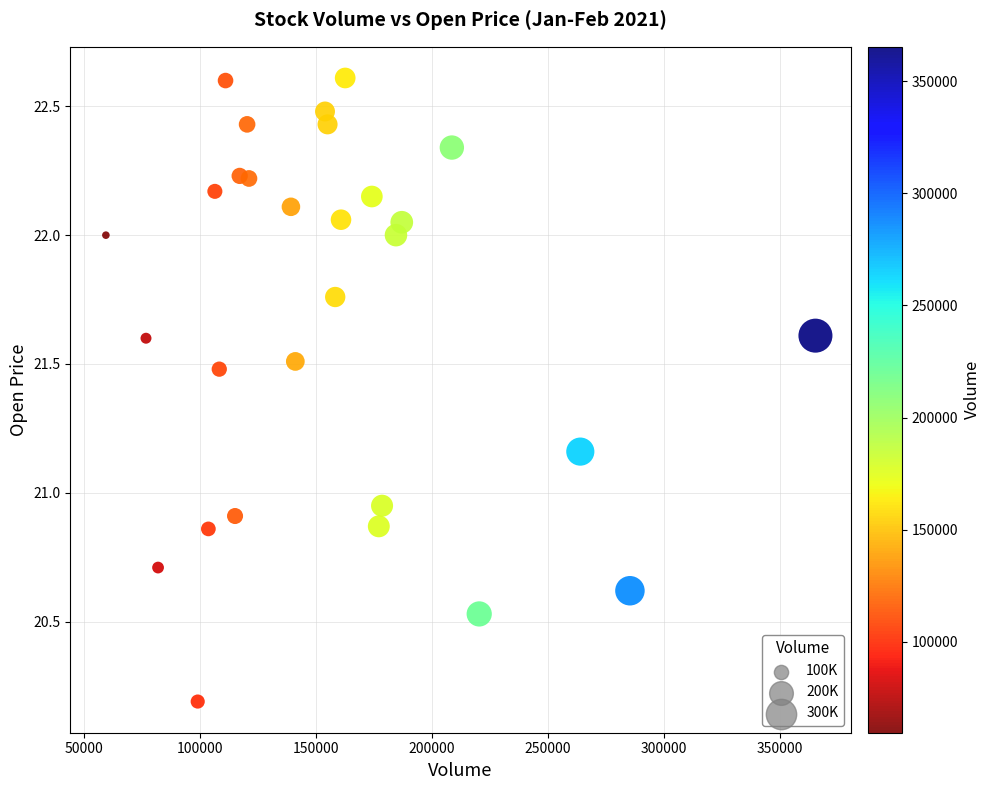

What is the range of X values (max minus min)?

306000.0